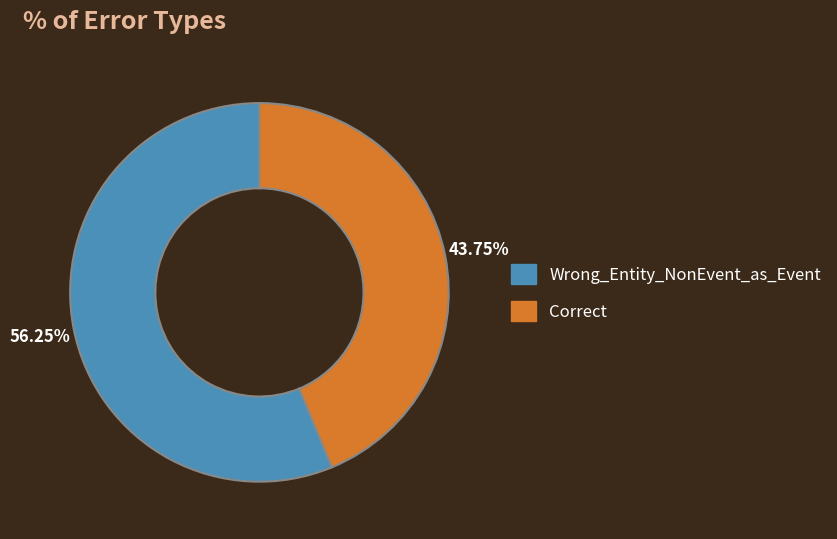

To the nearest percent, what percentage of the pie is Wrong_Entity_NonEvent_as_Event?

56%